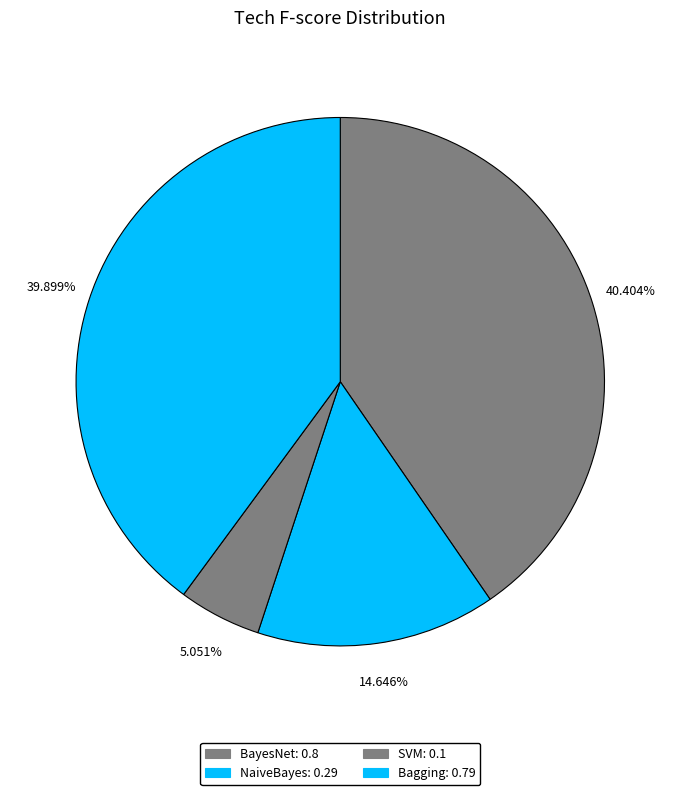

To the nearest percent, what is the combined percentage of NaiveBayes and Bagging?

55%